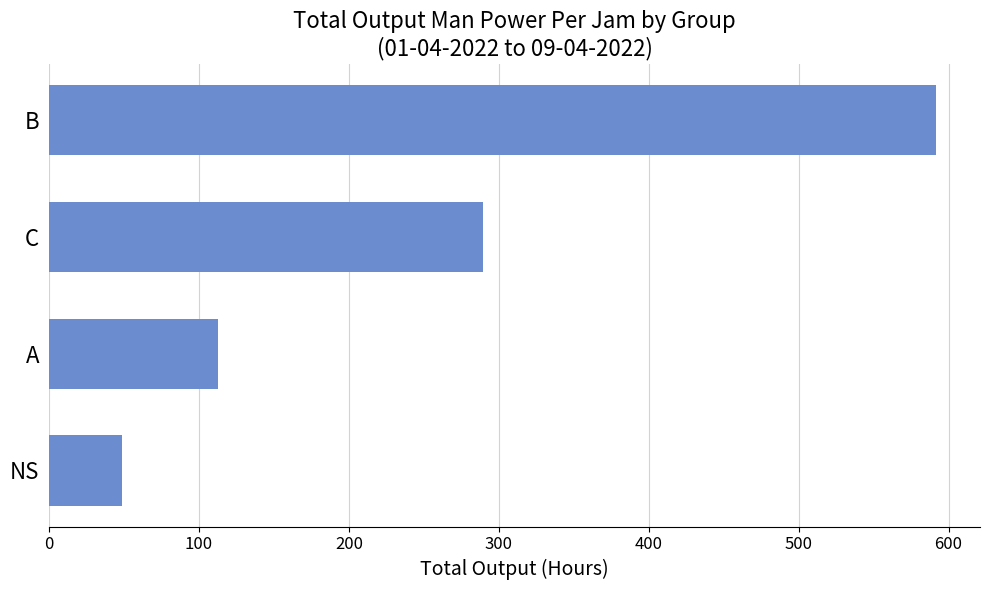

List the labels in order of value, largest first.

B, C, A, NS